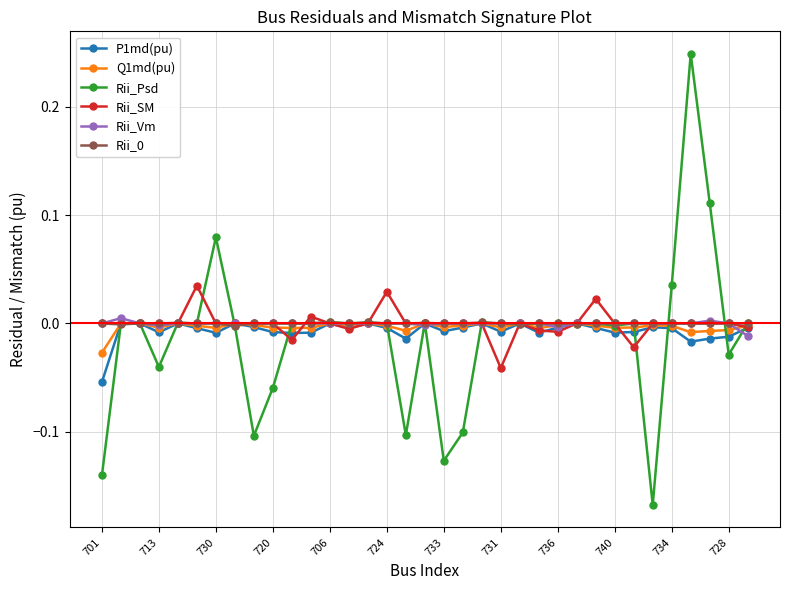

Which series has the widest spread of values?

Rii_Psd